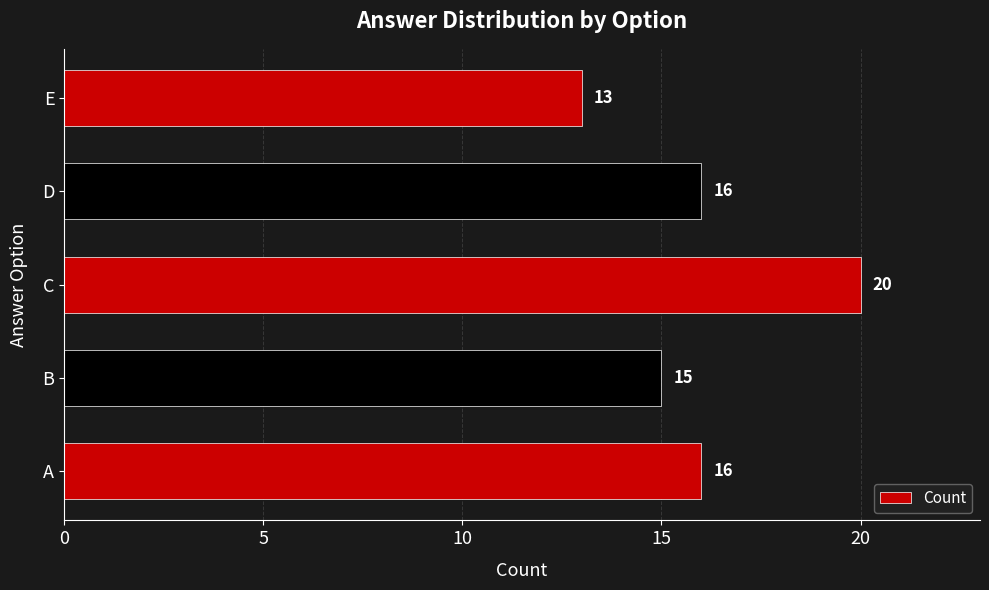

The chart shows a value of 21 at B. True or false?

False